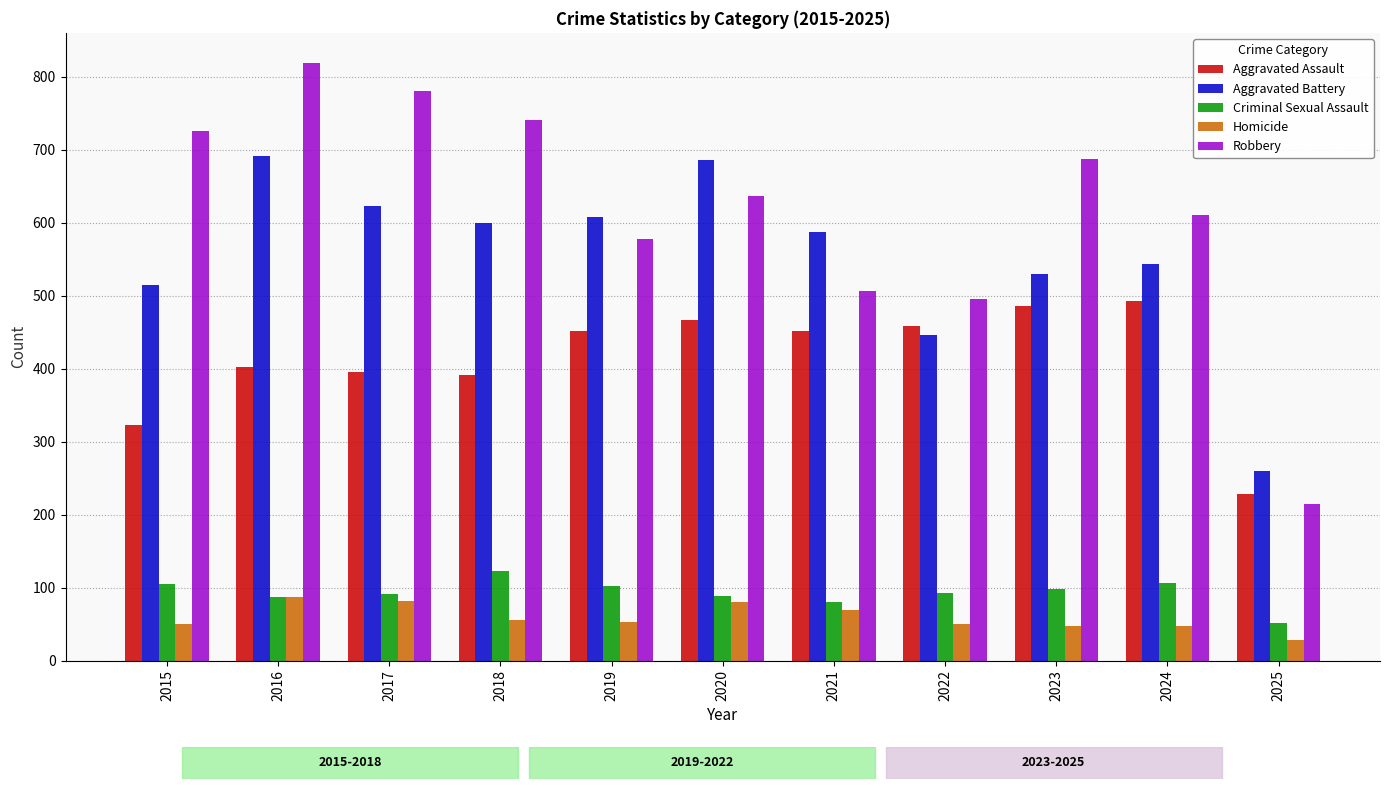

At which label does Aggravated Battery first exceed 587?

2016